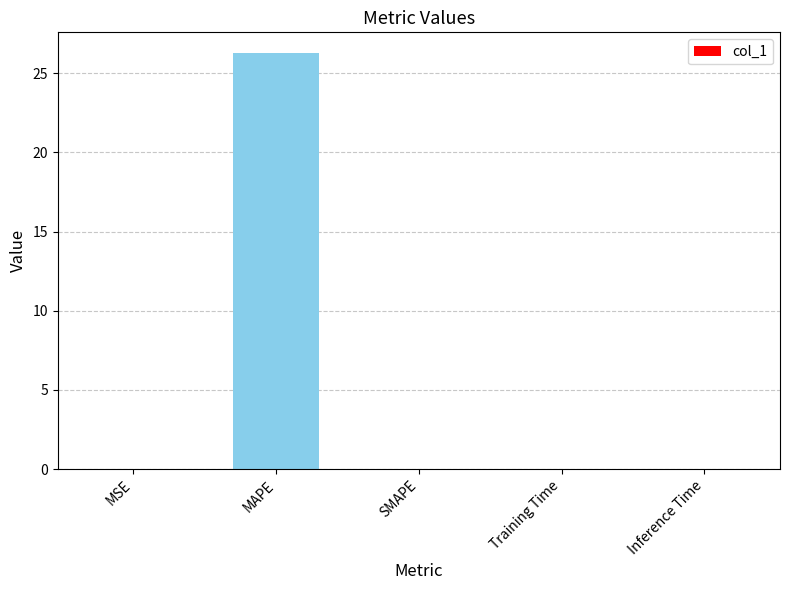

How many categories are shown in the chart?

5